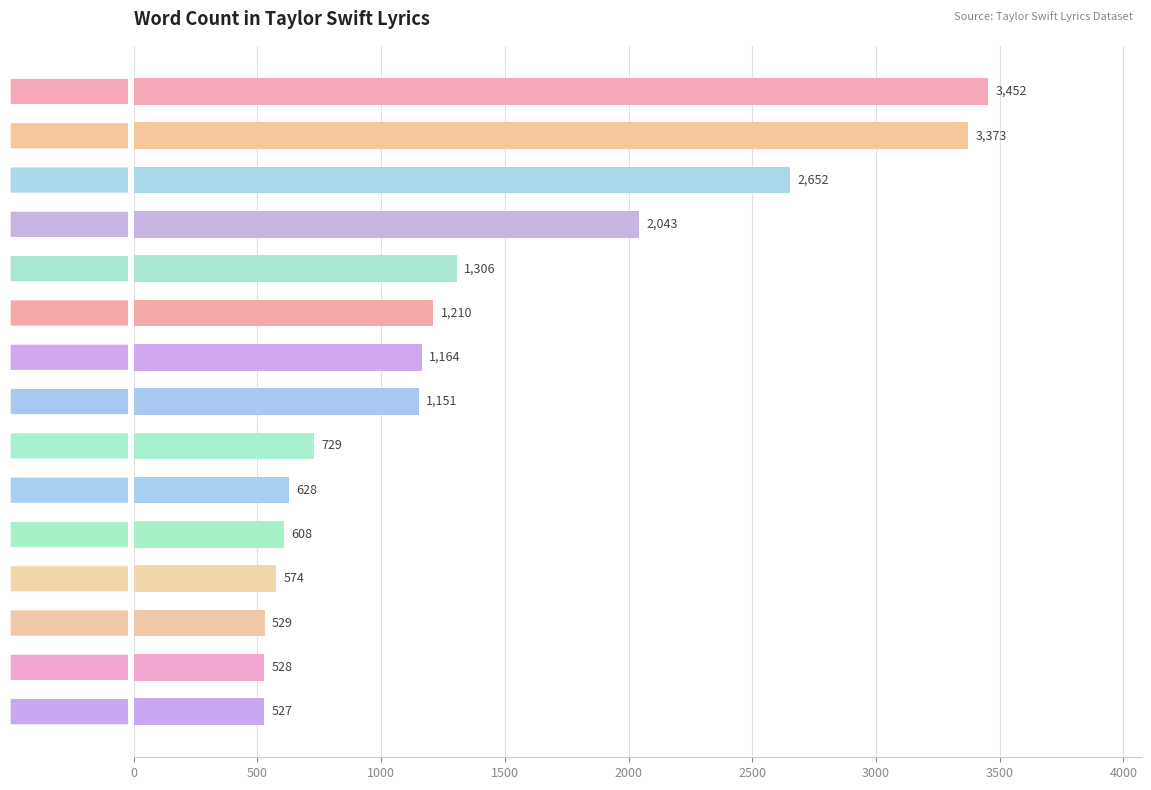

Rank the categories by value from highest to lowest.

you, i, the, and, to, a, it, in, of, but, on, was, is, this, be